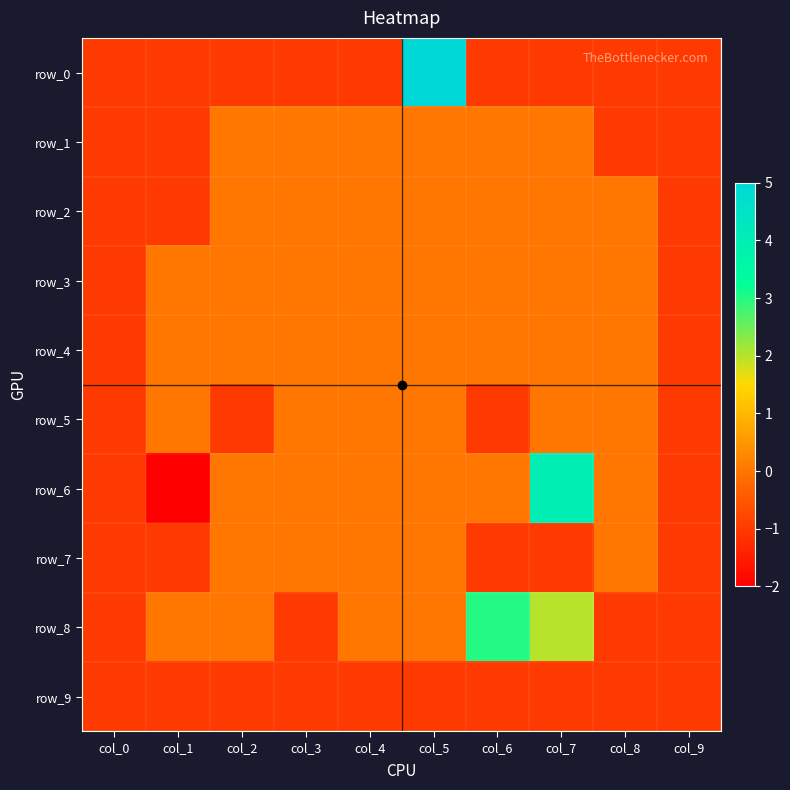

Reading left to right, what are all the values shown in this chart?

row_0: col_0=-1	col_1=-1	col_2=-1	col_3=-1	col_4=-1	col_5=5	col_6=-1	col_7=-1	col_8=-1	col_9=-1
row_1: col_0=-1	col_1=-1	col_2=0	col_3=0	col_4=0	col_5=0	col_6=0	col_7=0	col_8=-1	col_9=-1
row_2: col_0=-1	col_1=-1	col_2=0	col_3=0	col_4=0	col_5=0	col_6=0	col_7=0	col_8=0	col_9=-1
row_3: col_0=-1	col_1=0	col_2=0	col_3=0	col_4=0	col_5=0	col_6=0	col_7=0	col_8=0	col_9=-1
row_4: col_0=-1	col_1=0	col_2=0	col_3=0	col_4=0	col_5=0	col_6=0	col_7=0	col_8=0	col_9=-1
row_5: col_0=-1	col_1=0	col_2=-1	col_3=0	col_4=0	col_5=0	col_6=-1	col_7=0	col_8=0	col_9=-1
row_6: col_0=-1	col_1=-2	col_2=0	col_3=0	col_4=0	col_5=0	col_6=0	col_7=4	col_8=0	col_9=-1
row_7: col_0=-1	col_1=-1	col_2=0	col_3=0	col_4=0	col_5=0	col_6=-1	col_7=-1	col_8=0	col_9=-1
row_8: col_0=-1	col_1=0	col_2=0	col_3=-1	col_4=0	col_5=0	col_6=3	col_7=2	col_8=-1	col_9=-1
row_9: col_0=-1	col_1=-1	col_2=-1	col_3=-1	col_4=-1	col_5=-1	col_6=-1	col_7=-1	col_8=-1	col_9=-1